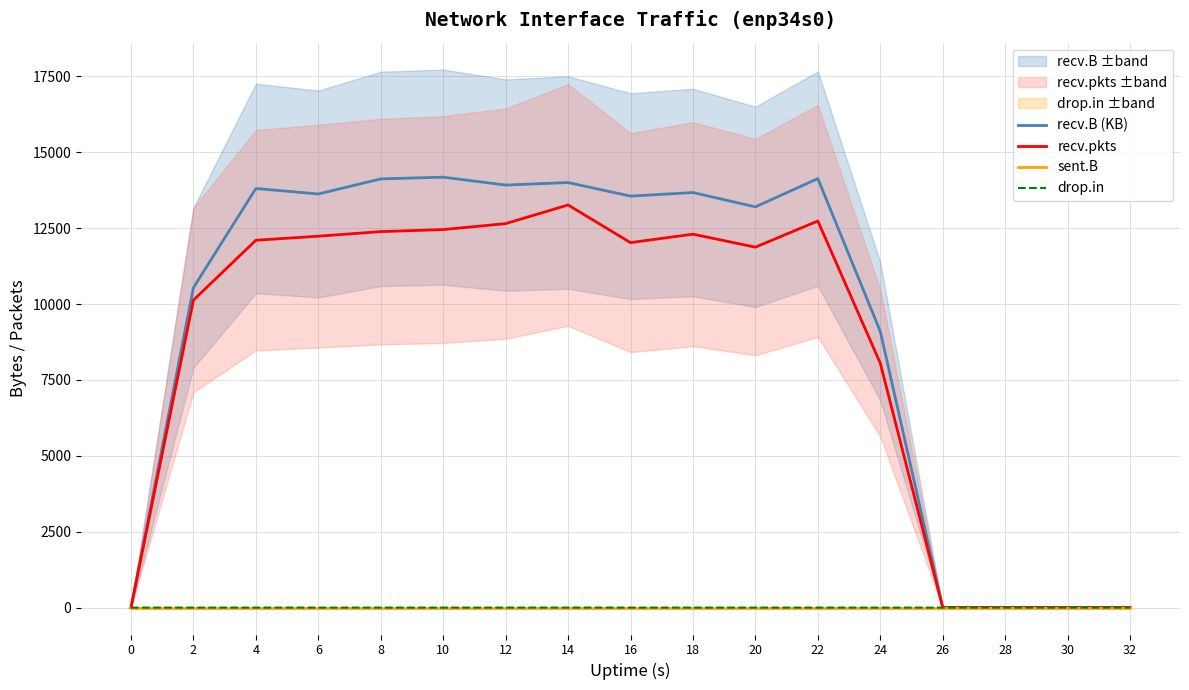

True or false: drop.in has more than 1 interior local peaks.

False